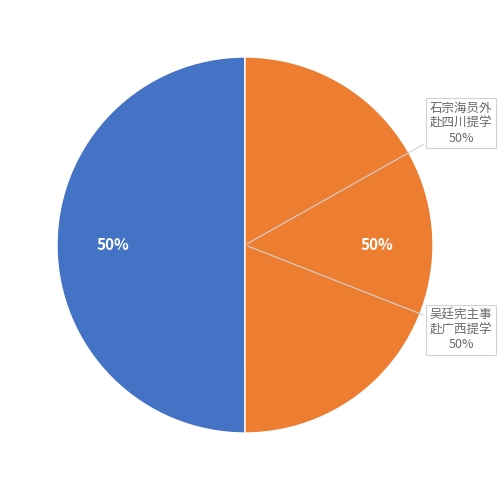

Is there a majority slice in this chart?

Yes